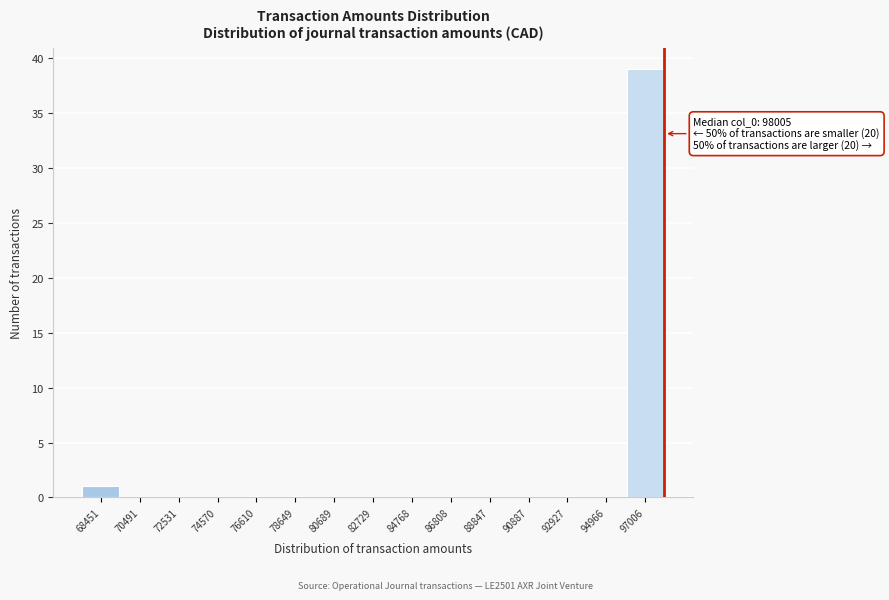

Which range on the x-axis has the tallest bar?

96000 to 98000